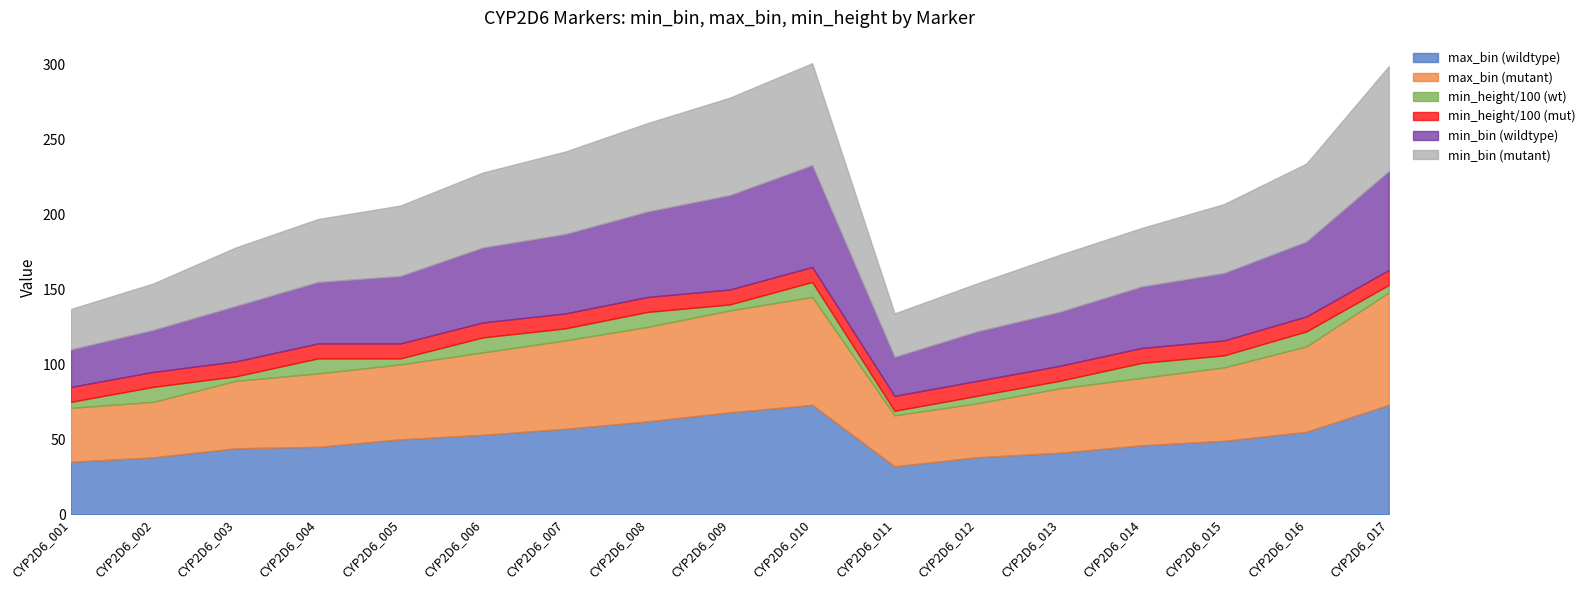

What is the sum of the max_bin_wildtype values at min_height_mutant and max_bin_wildtype?

97